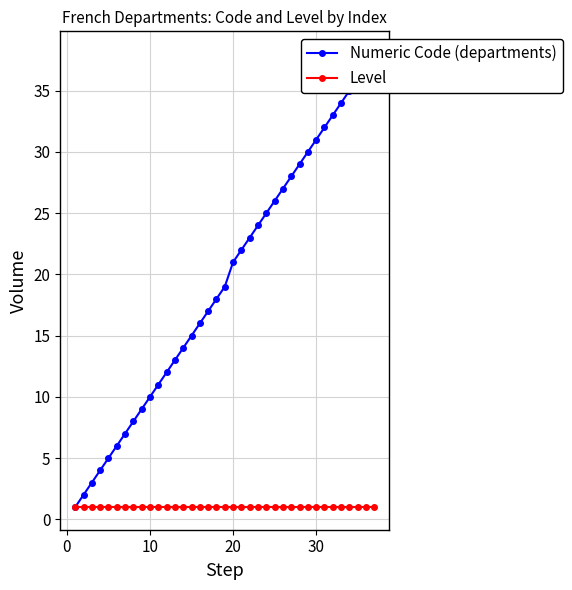

What is the difference between the maximum and minimum values in the Numeric Code (departments) series?

37